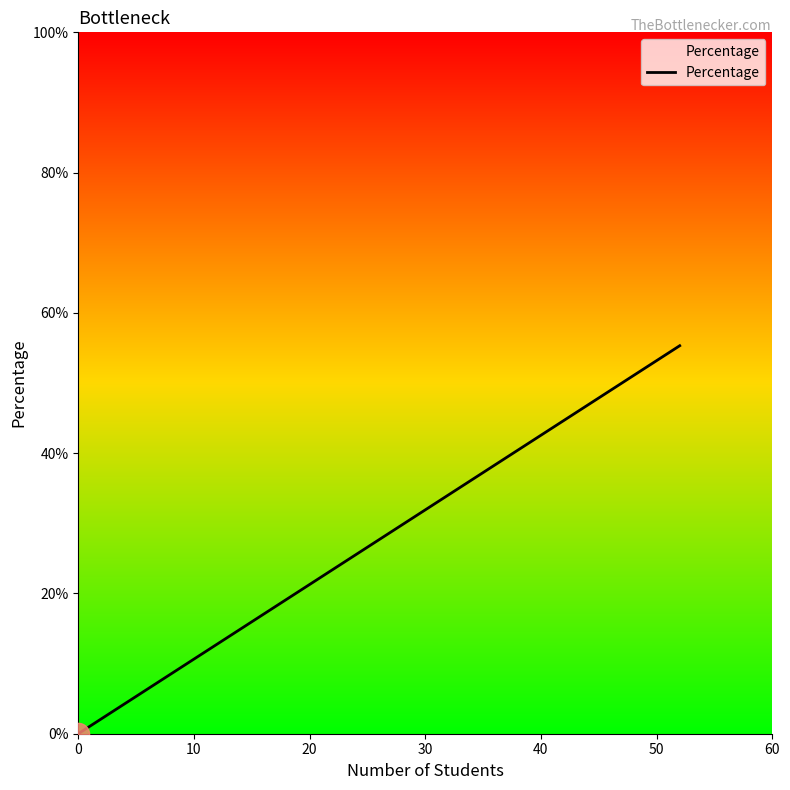

What is the maximum value shown in the chart?

0.6